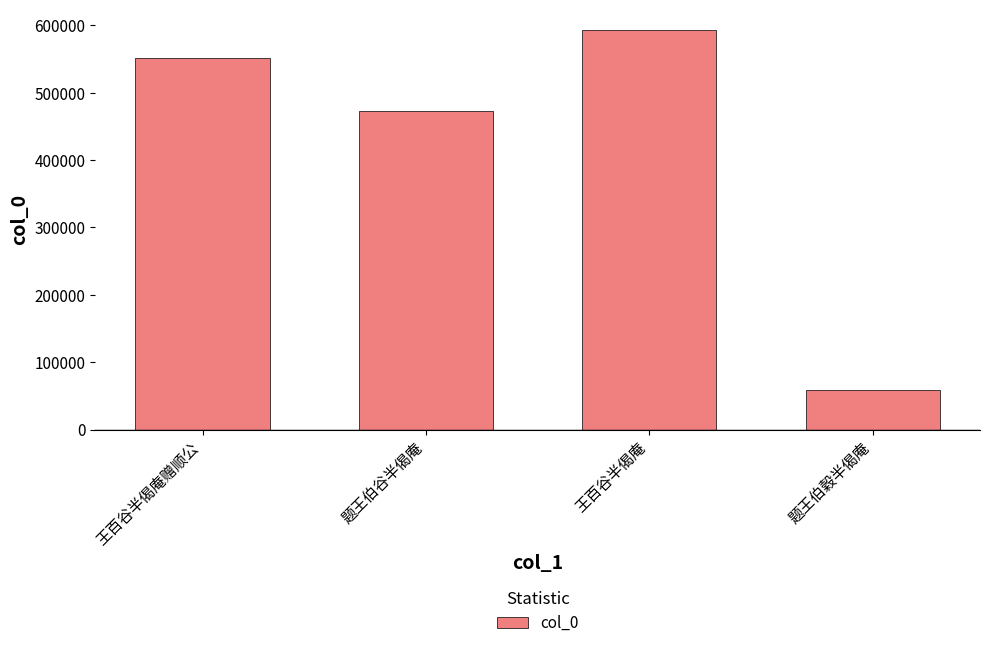

At which label is the value closest to 326426?

题王伯谷半偈庵